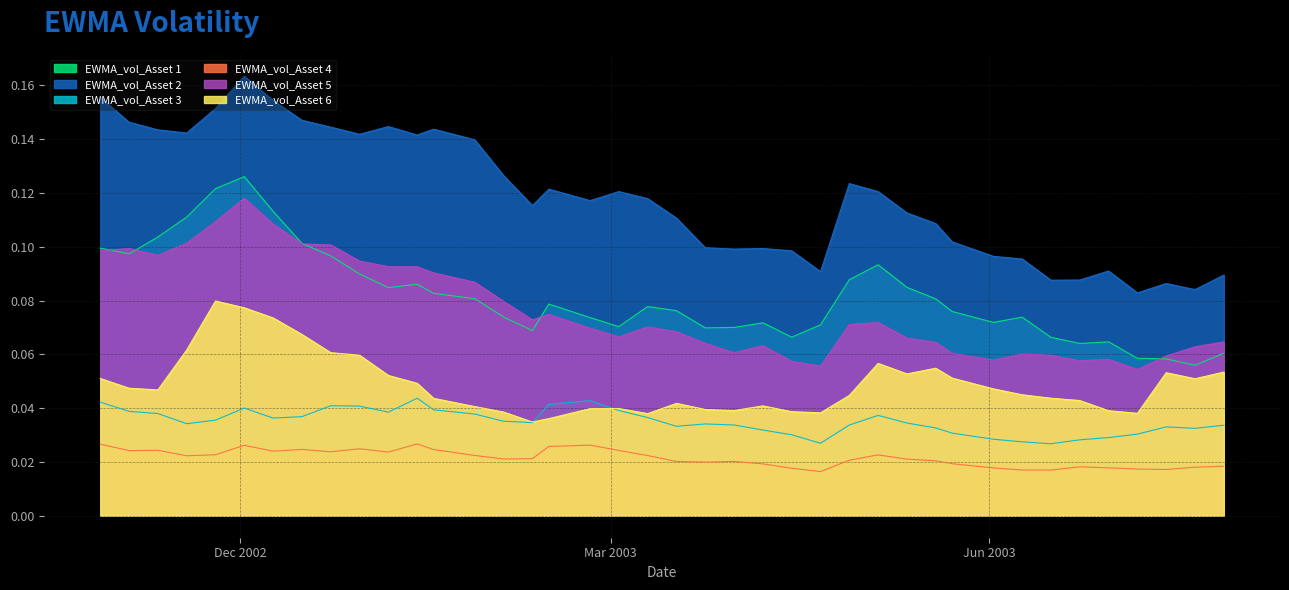

What is the value of the EWMA_vol_Asset 2 point at the 7th from the left?

0.2